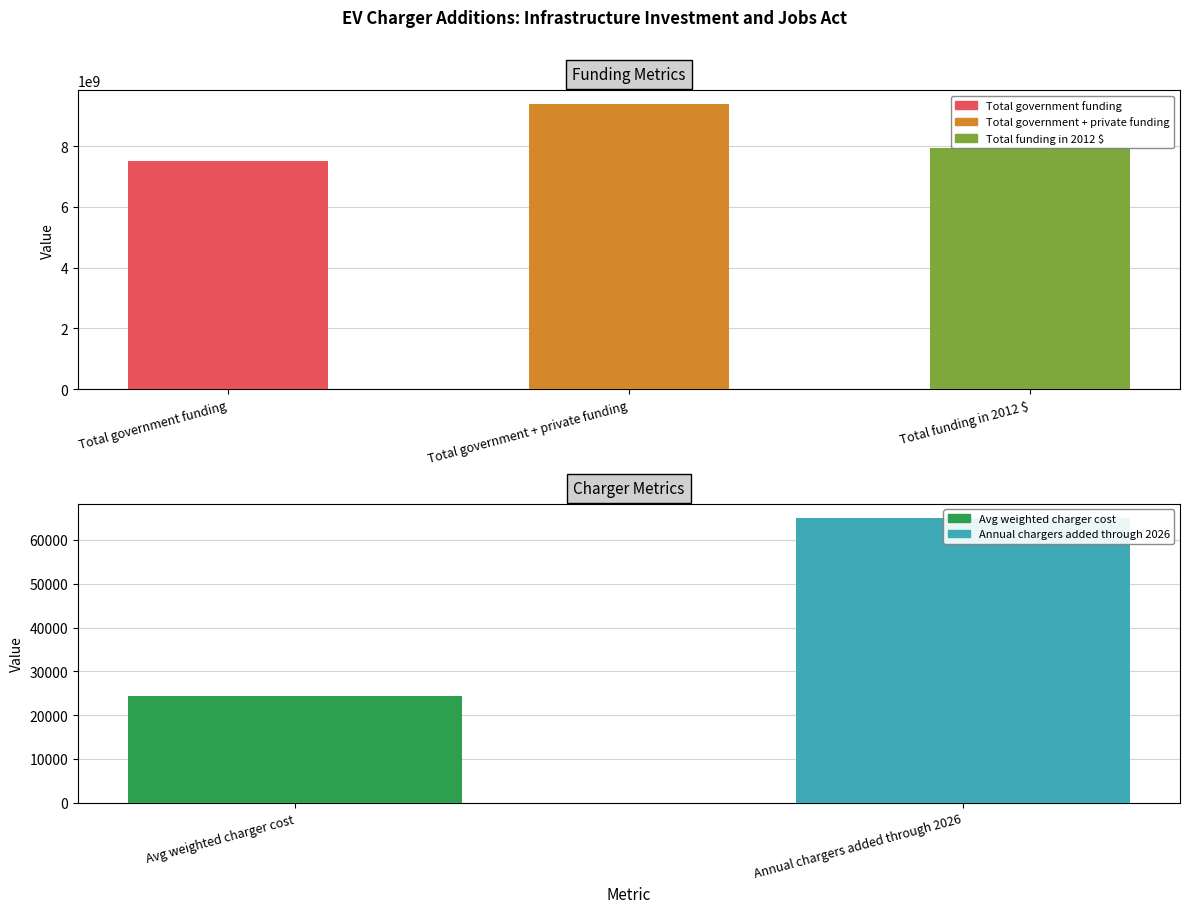

What is the label of the 2nd bar from the left?

Total government + private funding